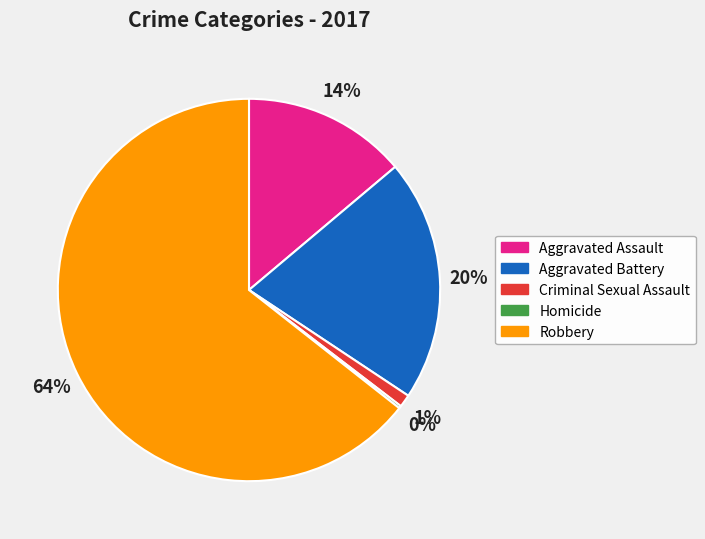

What percentage is the Criminal Sexual Assault slice, to the nearest percent?

1%